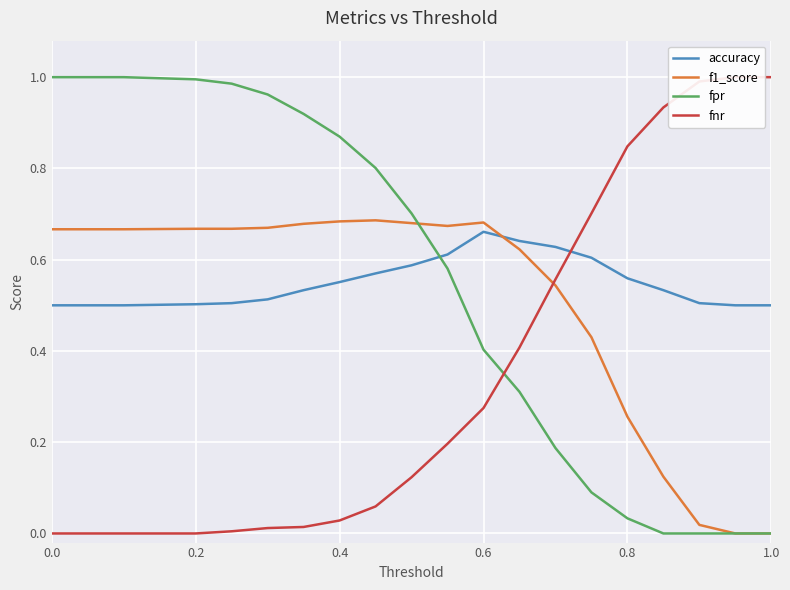

The value of accuracy at 1.0 is 0.5. True or false?

True